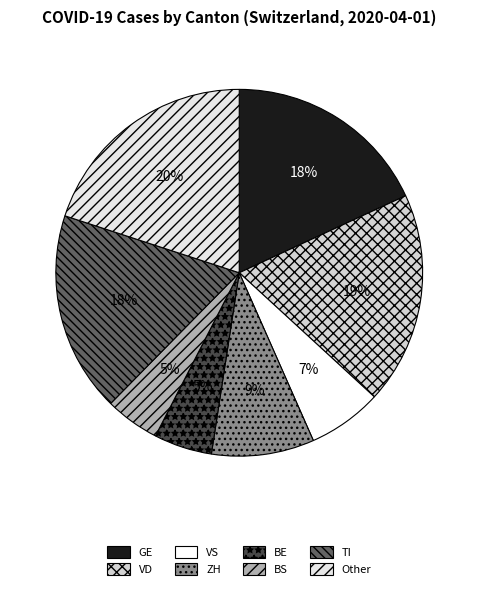

The Other slice represents 20% of the pie. True or false?

True